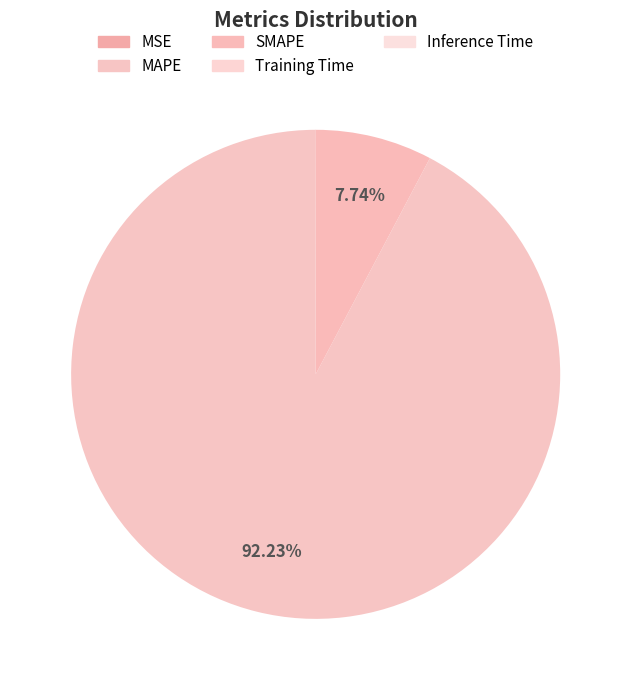

How many slices are in this pie chart?

5